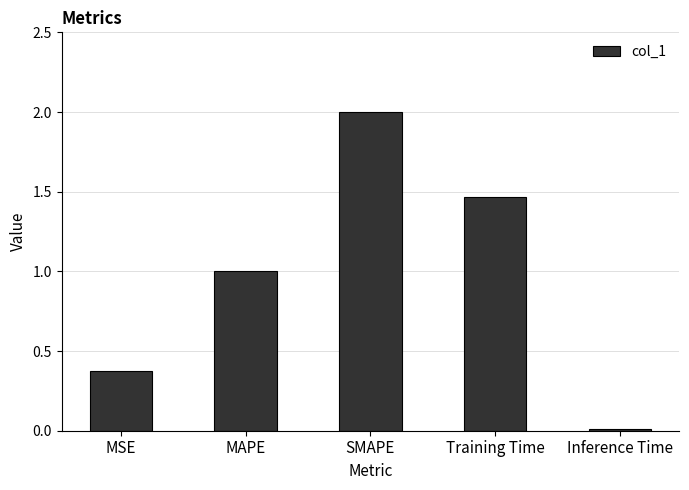

List the labels in order of value, smallest first.

Inference Time, MSE, MAPE, Training Time, SMAPE